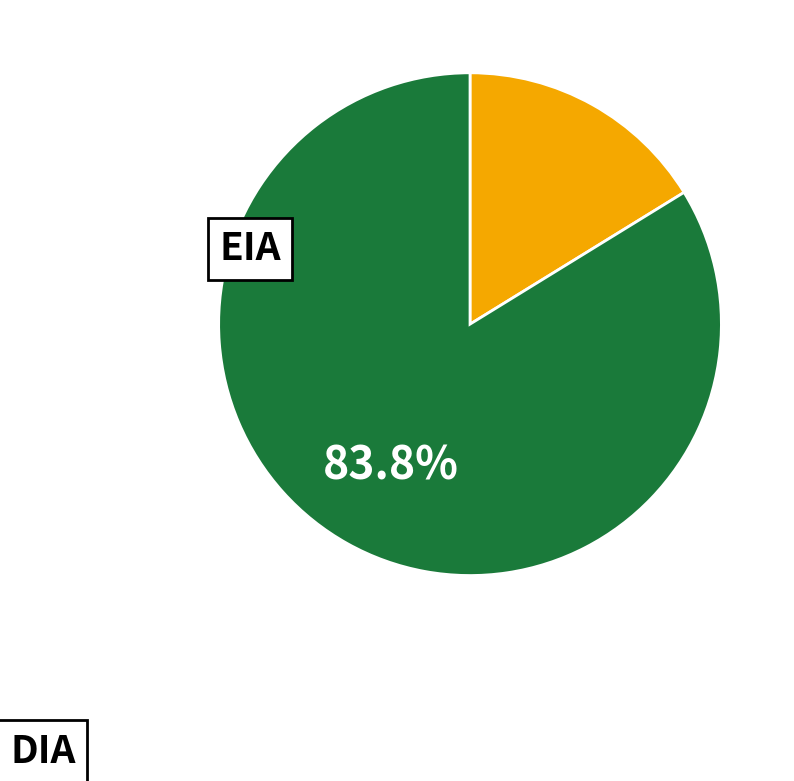

Does any single category account for the majority?

Yes